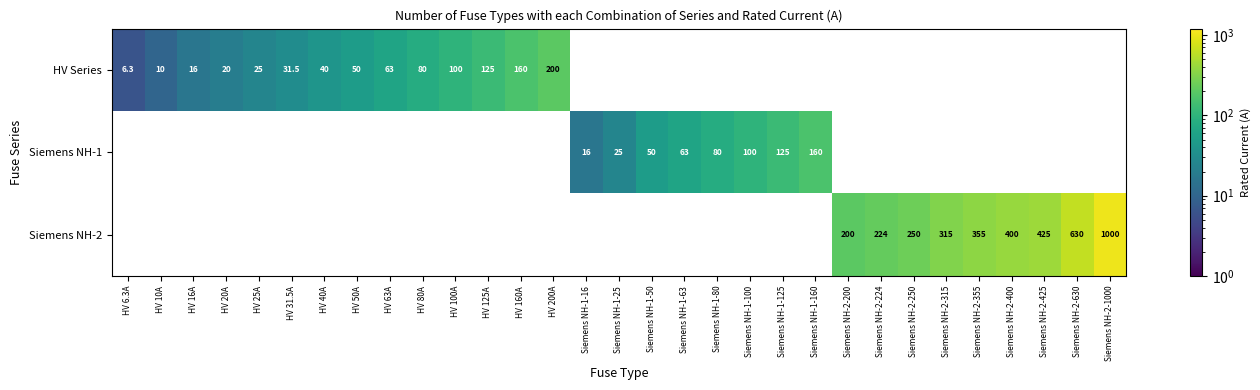

The value of HV Series at HV 16A is 25.4. True or false?

False